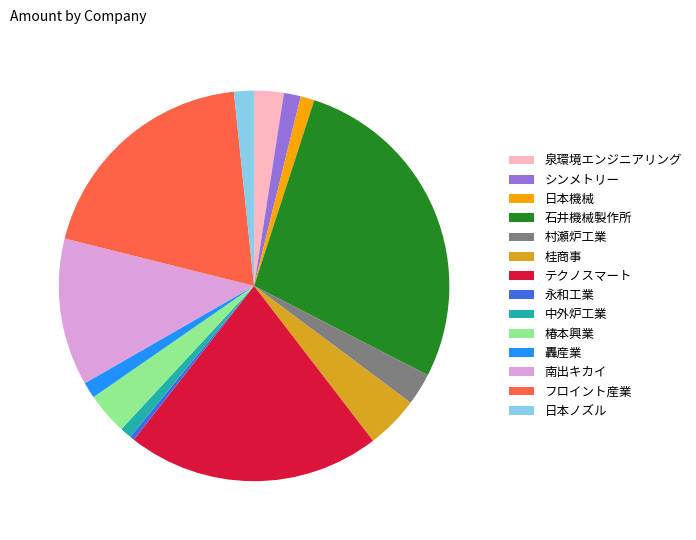

How many segments does this pie chart have?

14